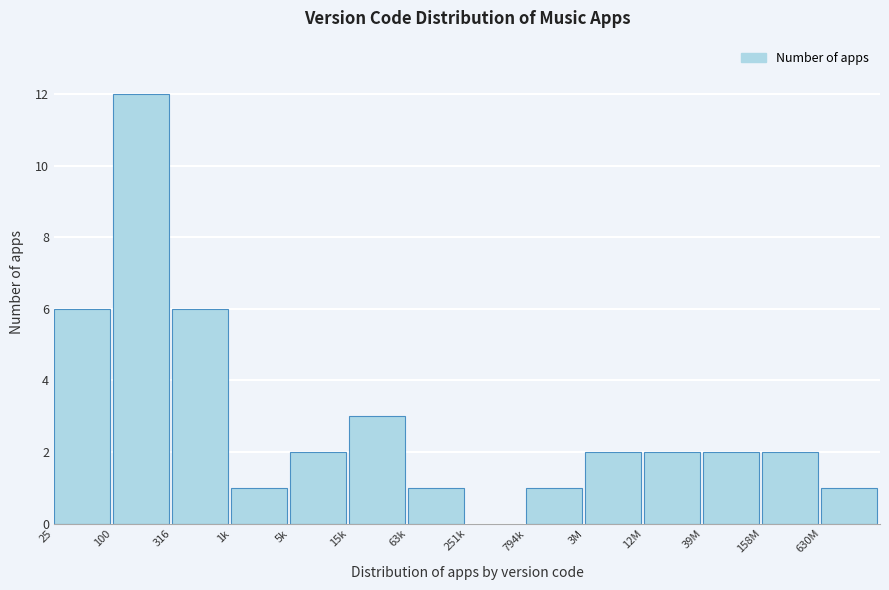

Reading right to left, list all the values displayed in this chart.

630M=1	158M=2	39M=2	12M=2	3M=2	794k=1	251k=0	63k=1	15k=3	5k=2	1k=1	316=6	100=12	25=6